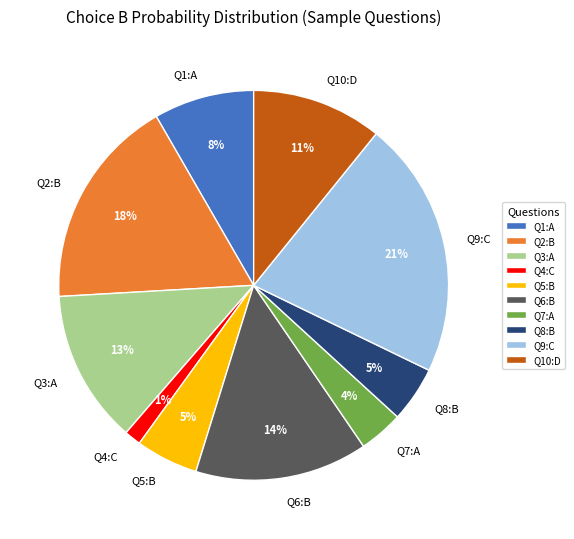

To the nearest percent, what is the difference between the largest and smallest slice percentages?

20%